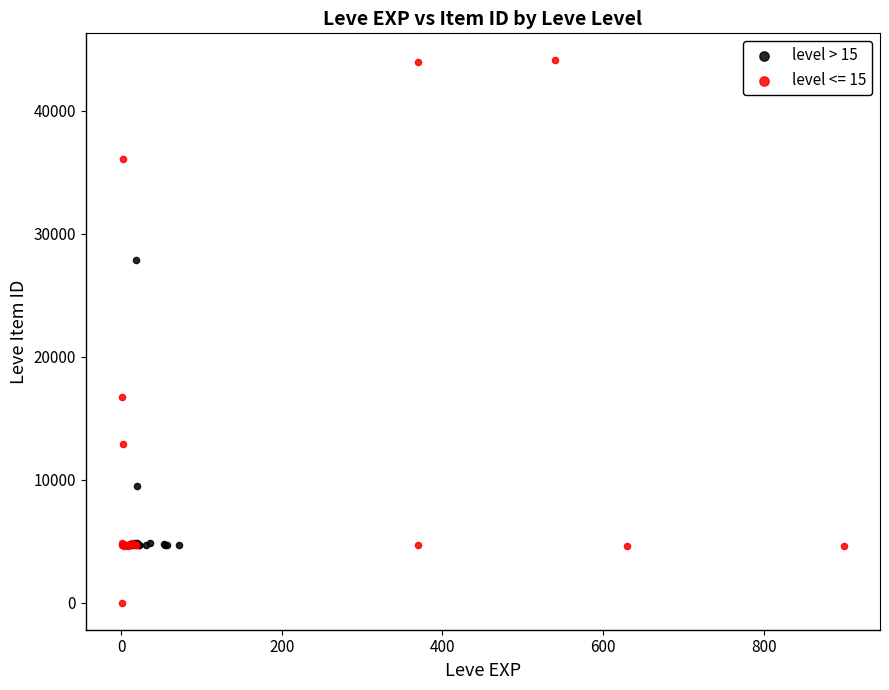

Which series reaches the minimum Y coordinate?

level <= 15